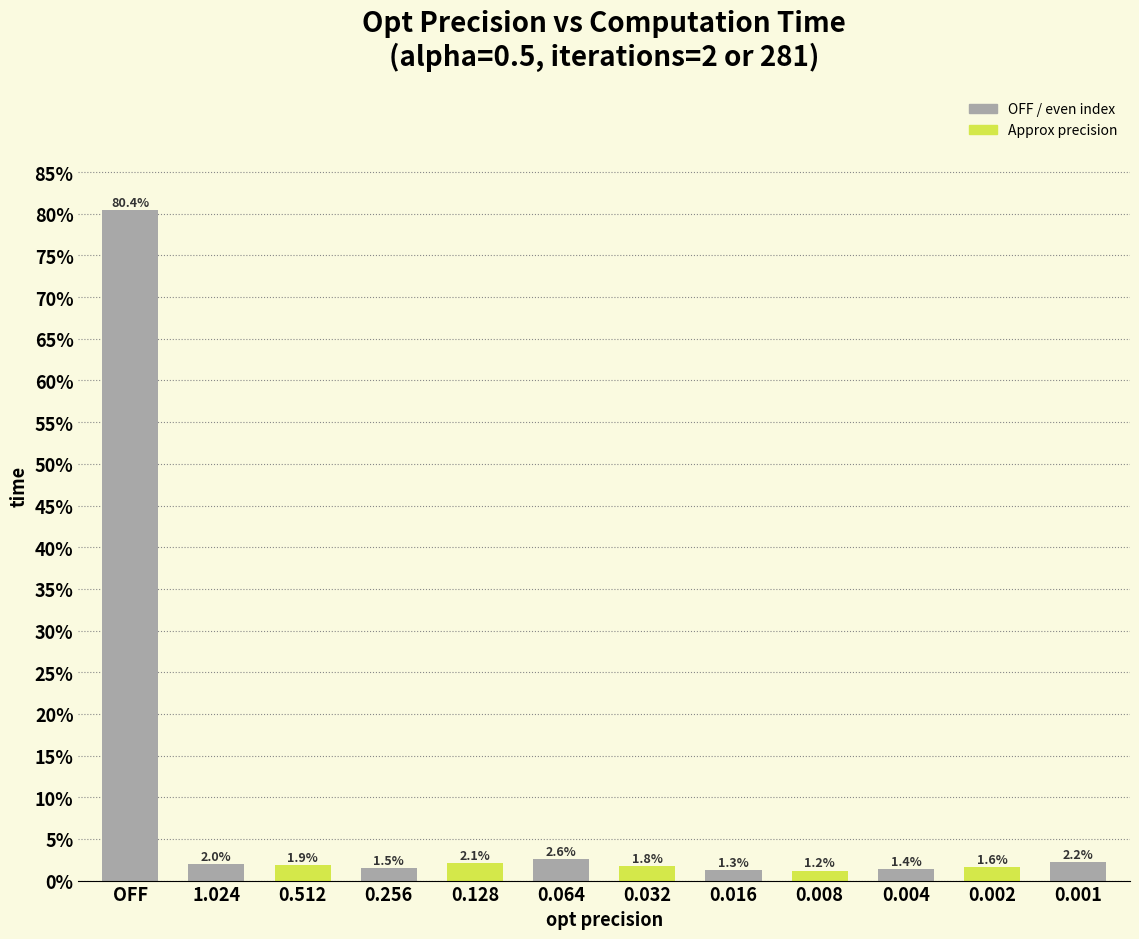

At which category does the chart reach its peak across all series?

OFF